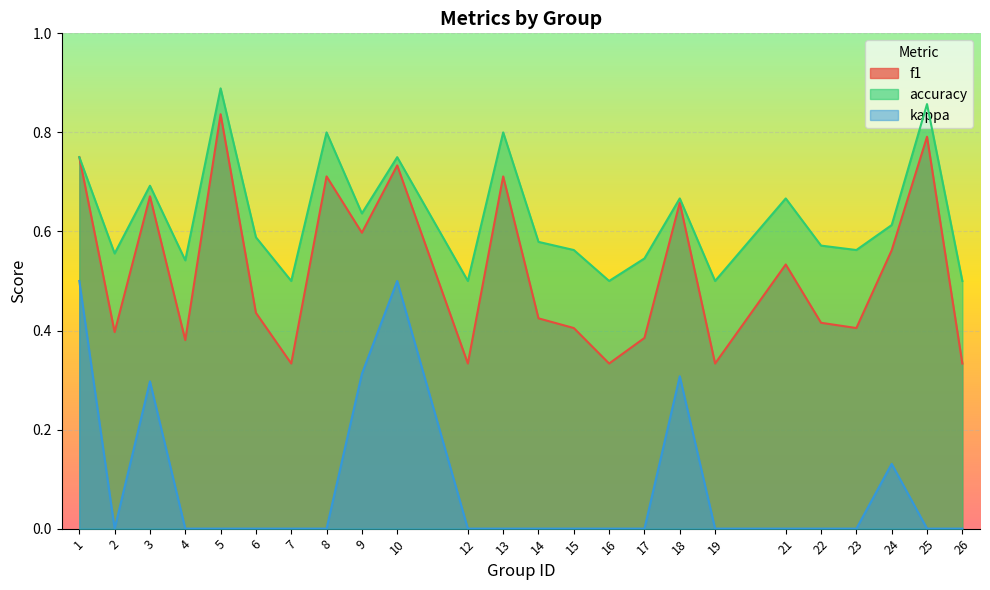

What is the difference between the maximum and minimum values in the accuracy series?

0.4